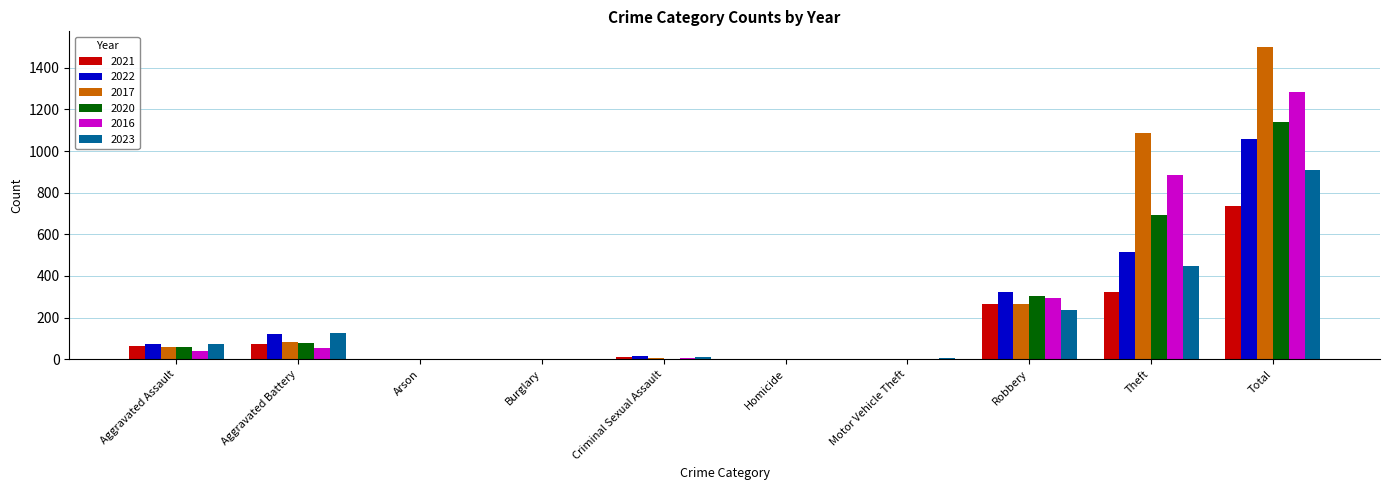

Which series has the widest spread of values?

2017